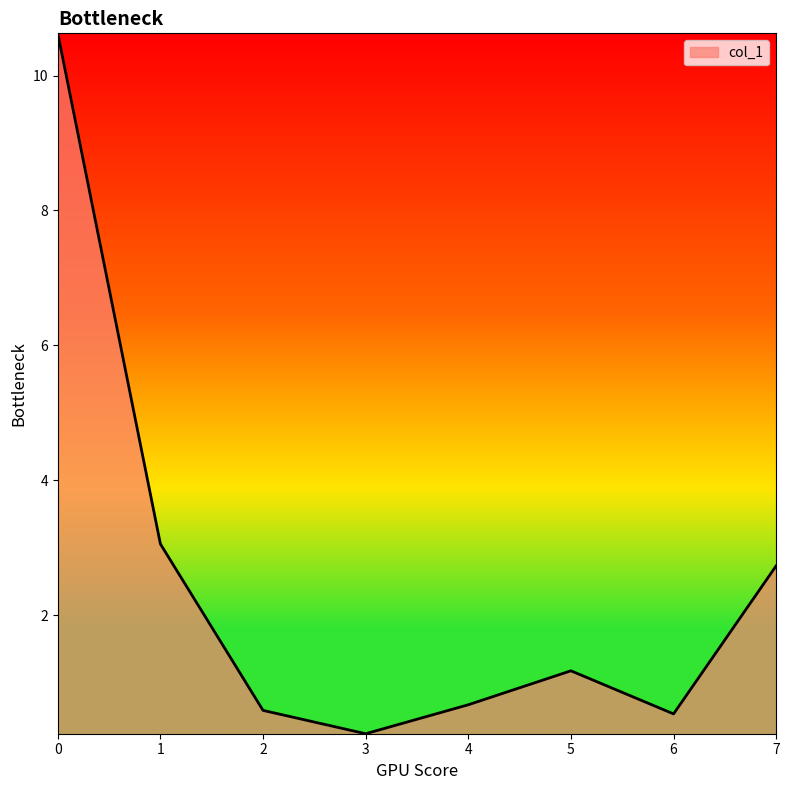

What is the maximum value shown in the chart?

10.6